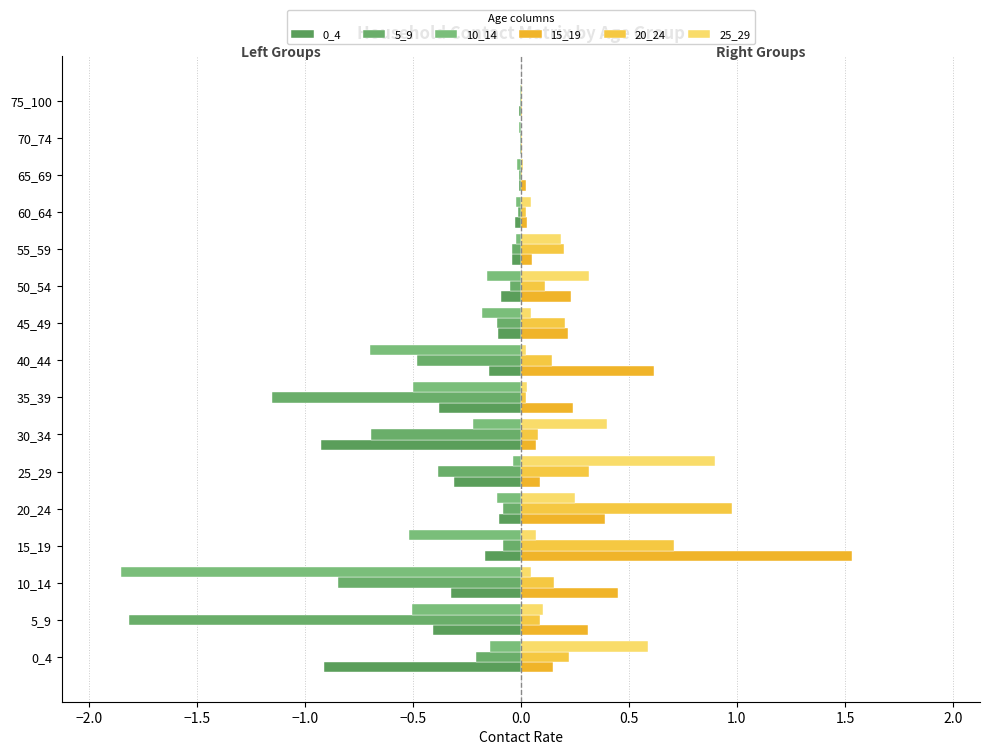

What is the sum of all 25_29 values?

3.0